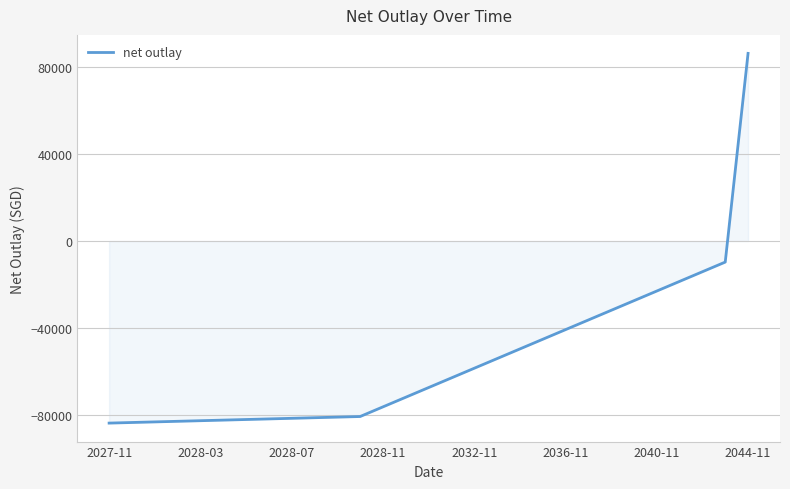

What is the difference between the maximum and minimum values?

170065.0